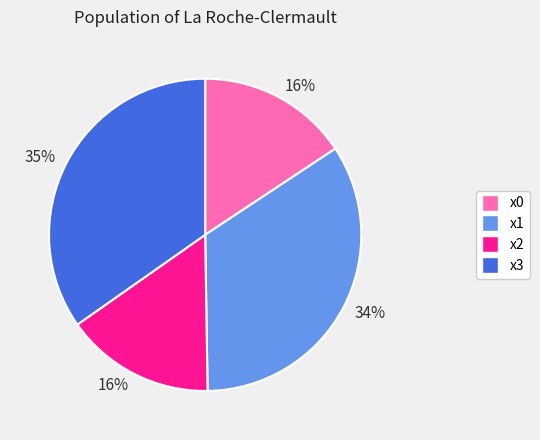

How many slices are in this pie chart?

4